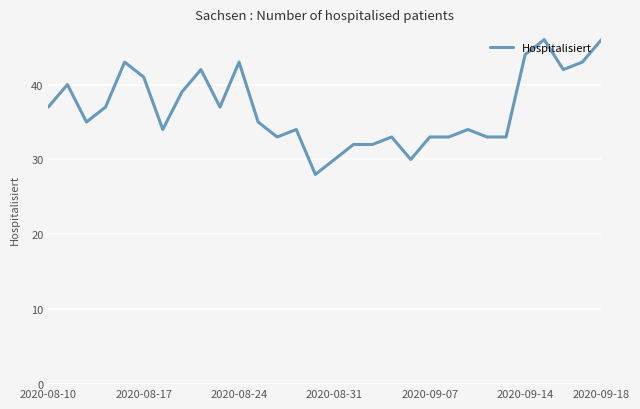

What is the minimum value shown in the chart?

28